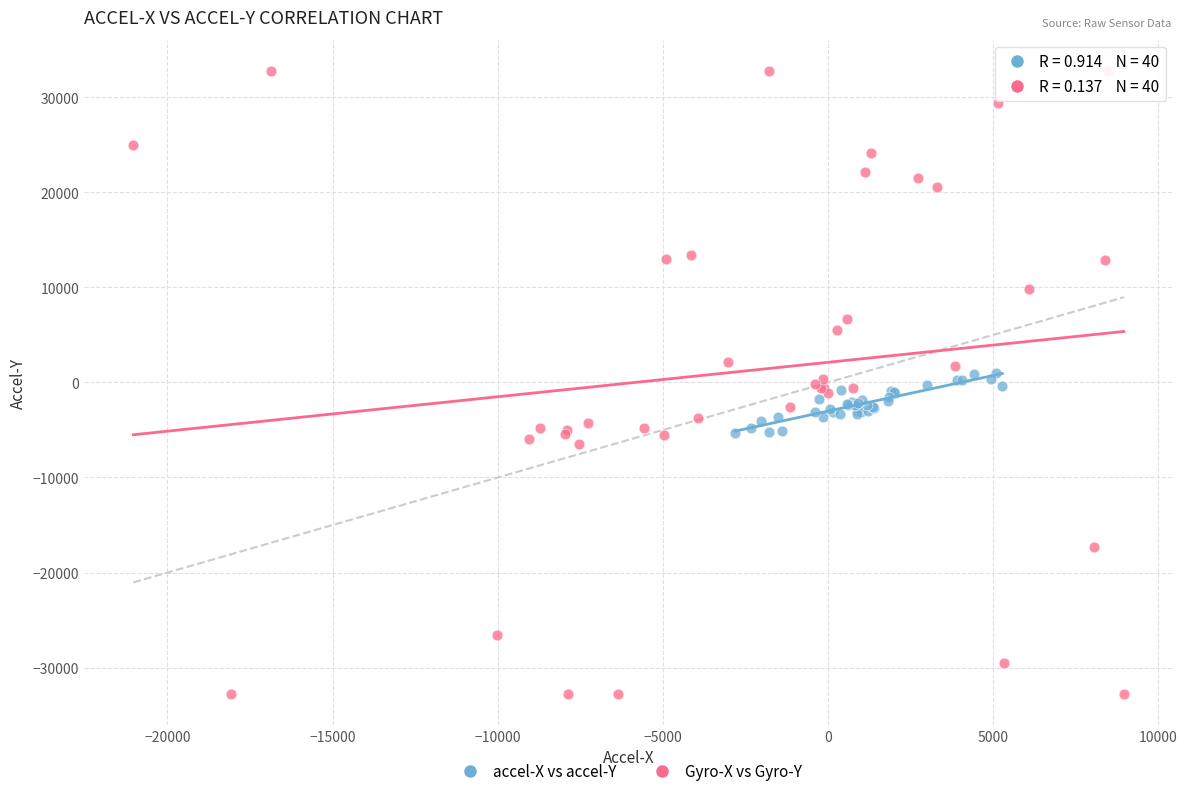

Which series contains the highest Y value?

Gyro-X vs Gyro-Y